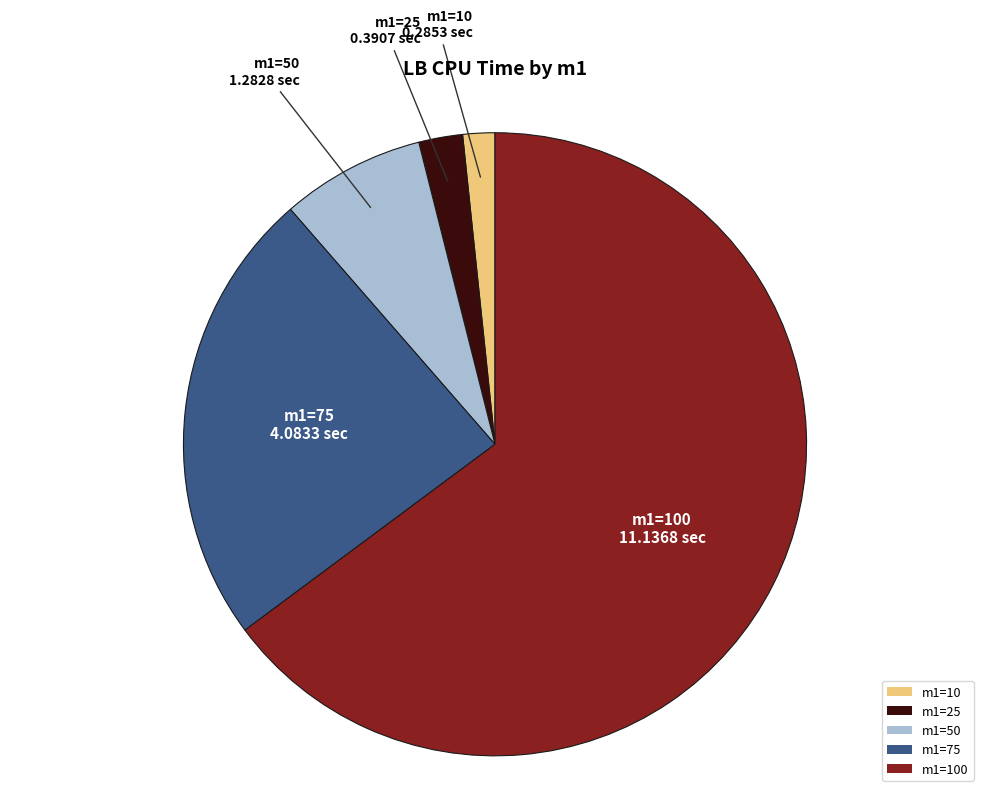

Do m1=100 and m1=10 together represent more than half of the pie?

Yes